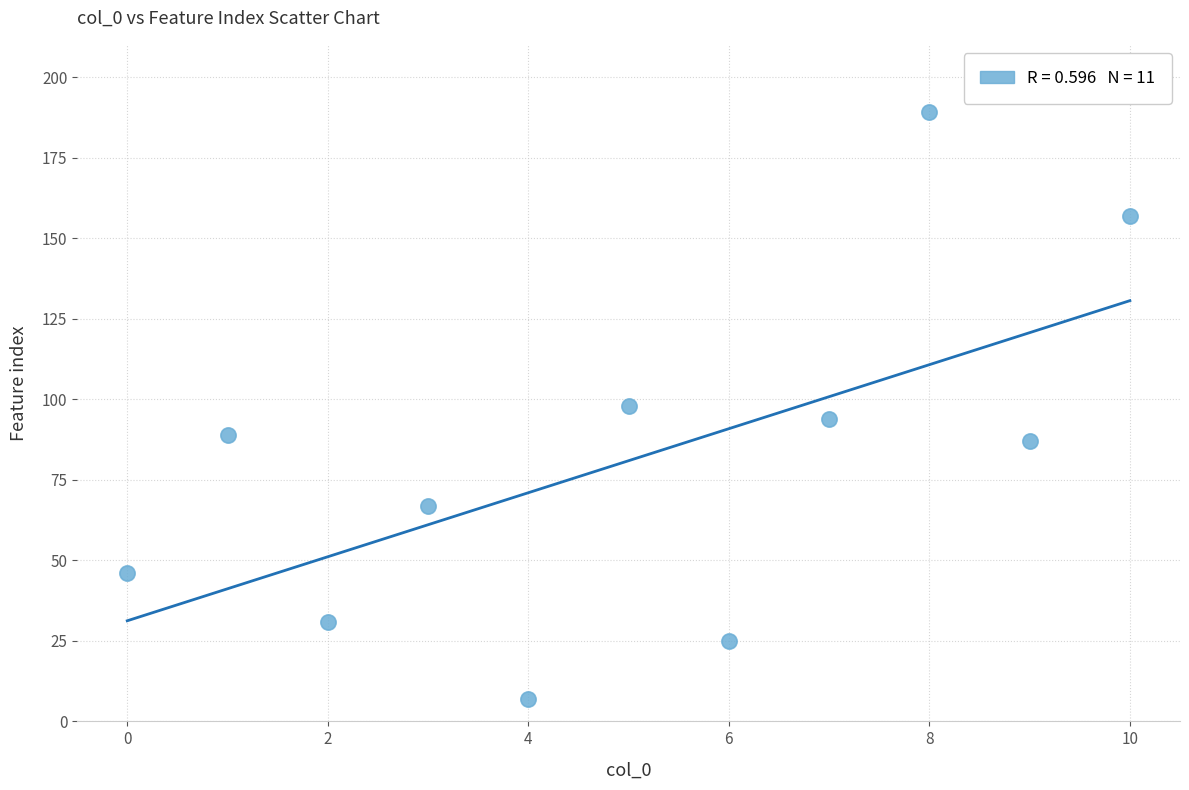

What is the average Y value?

81